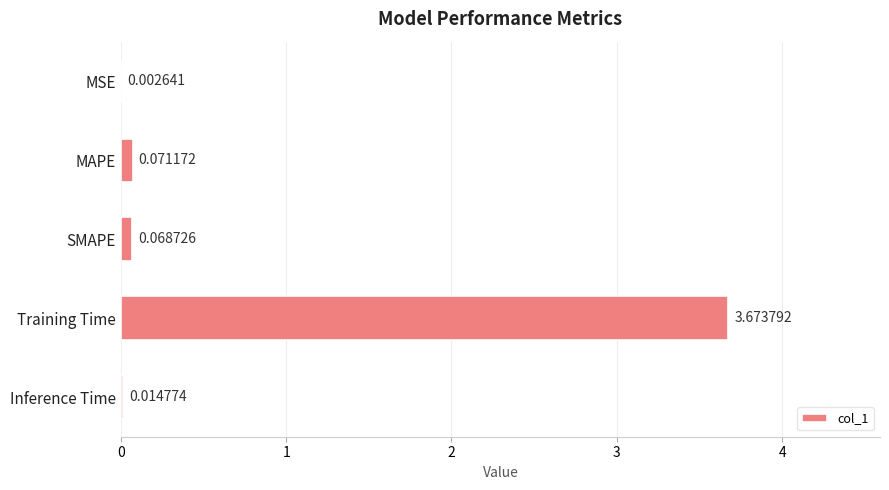

Which has a higher value, Inference Time or Training Time?

Training Time